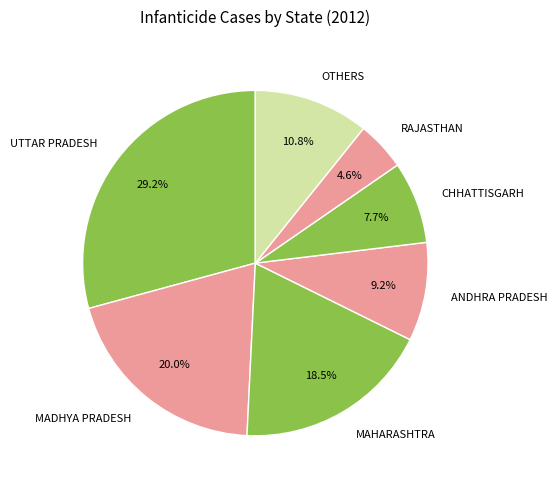

What portion of the pie excludes UTTAR PRADESH?

70.8%